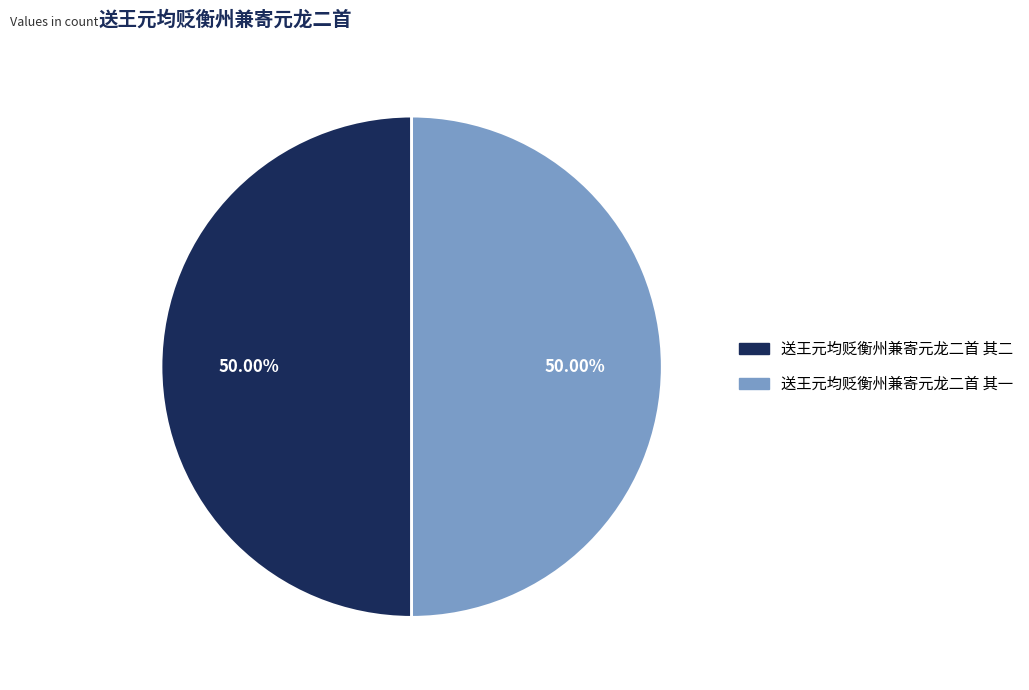

What is the ratio of the value at 送王元均贬衡州兼寄元龙二首 其二 to the value at 送王元均贬衡州兼寄元龙二首 其一?

1.0